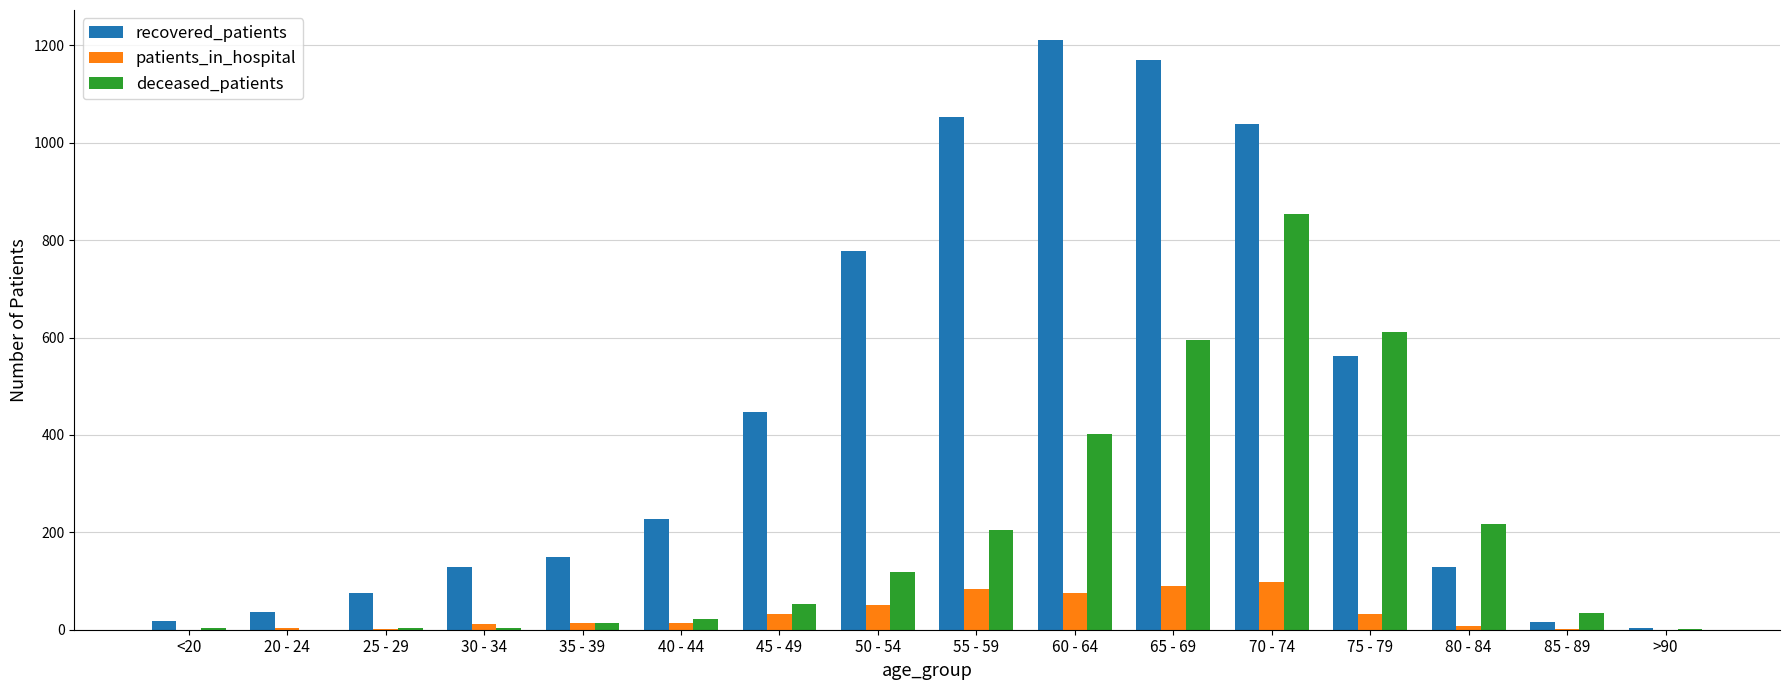

What is the greatest value displayed?

1212